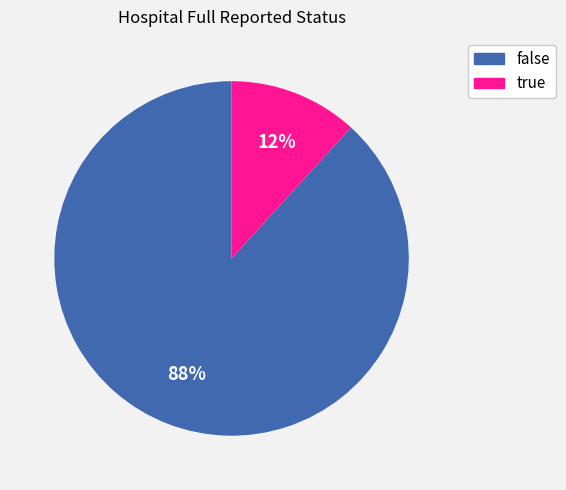

True or false: false accounts for 88% of the total.

True